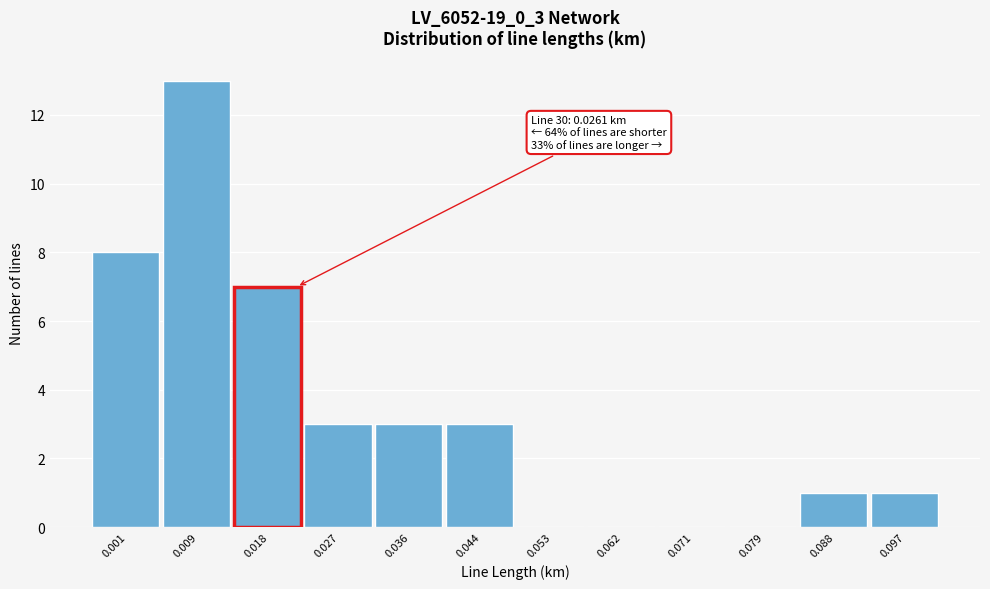

Reading left to right, transcribe all the data shown in this chart.

0.001=8	0.009=13	0.018=7	0.027=3	0.036=3	0.044=3	0.053=0	0.062=0	0.071=0	0.079=0	0.088=1	0.097=1